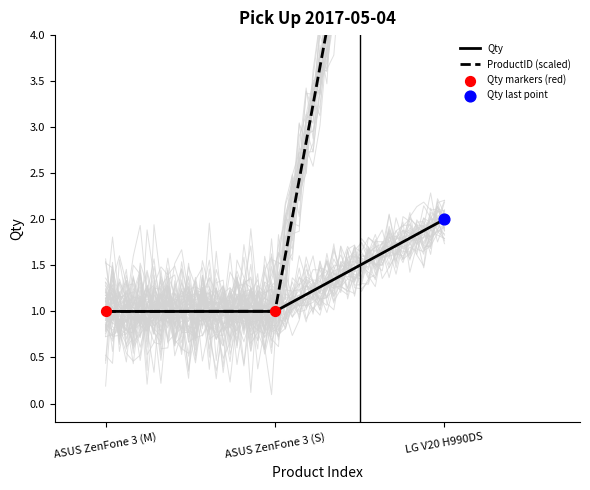

Which series reaches the maximum Y coordinate?

ProductID